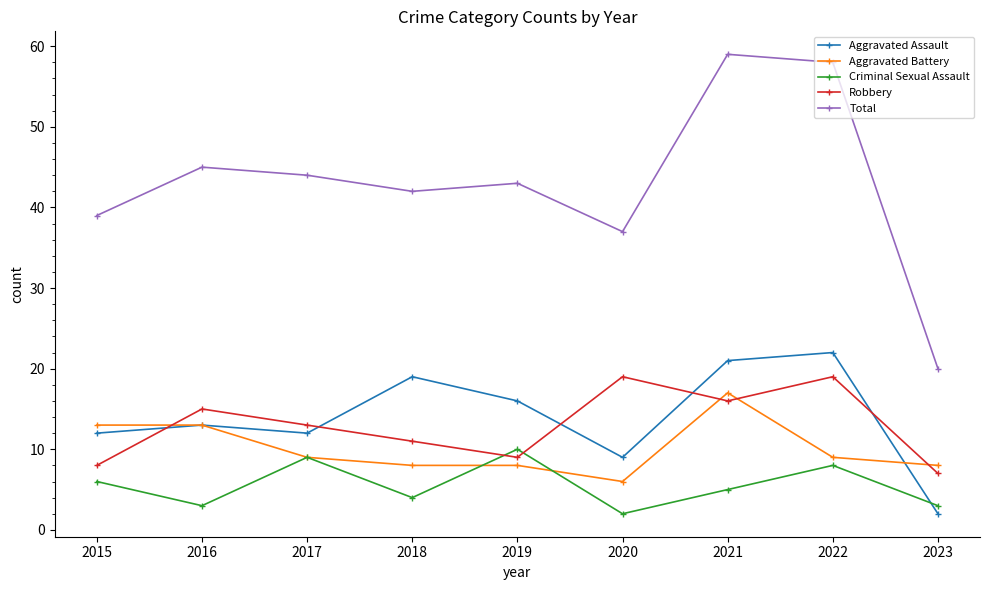

Reading left to right, extract all data points from this chart.

Aggravated Assault: 2015=12	2016=13	2017=12	2018=19	2019=16	2020=9	2021=21	2022=22	2023=2
Aggravated Battery: 2015=13	2016=13	2017=9	2018=8	2019=8	2020=6	2021=17	2022=9	2023=8
Criminal Sexual Assault: 2015=6	2016=3	2017=9	2018=4	2019=10	2020=2	2021=5	2022=8	2023=3
Robbery: 2015=8	2016=15	2017=13	2018=11	2019=9	2020=19	2021=16	2022=19	2023=7
Total: 2015=39	2016=45	2017=44	2018=42	2019=43	2020=37	2021=59	2022=58	2023=20